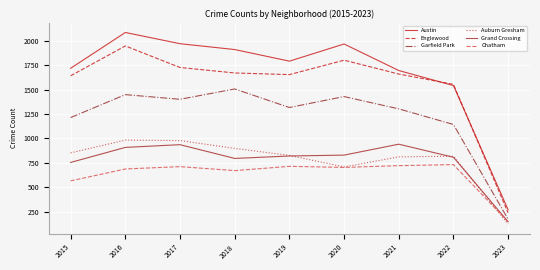

What value does the Grand Crossing series have at 2020, to the nearest 50?

850